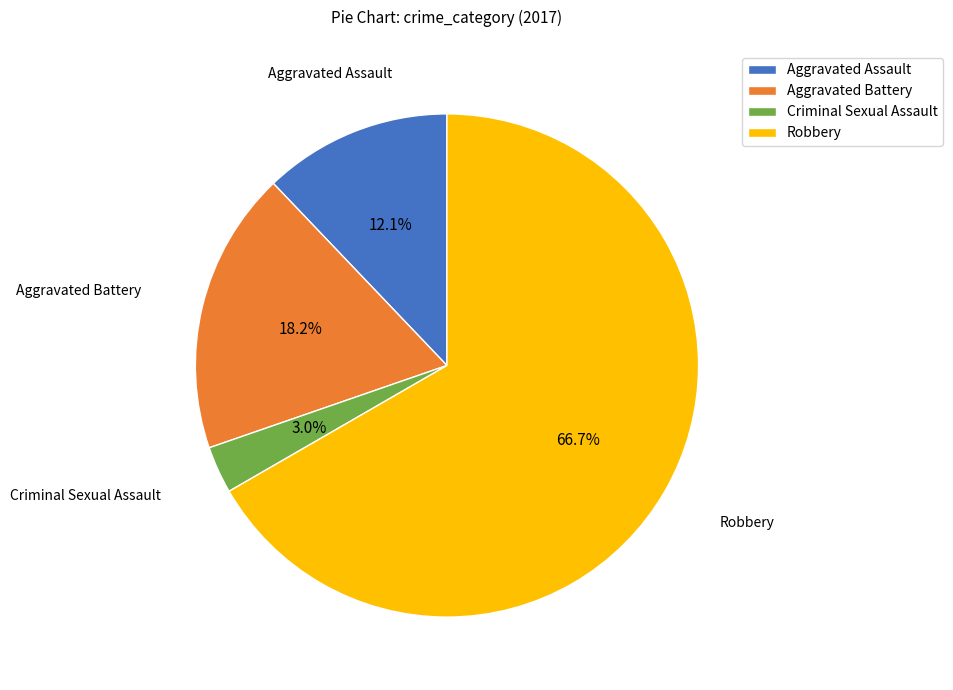

To the nearest percent, what is the difference between the Aggravated Battery and Robbery slice percentages?

48%